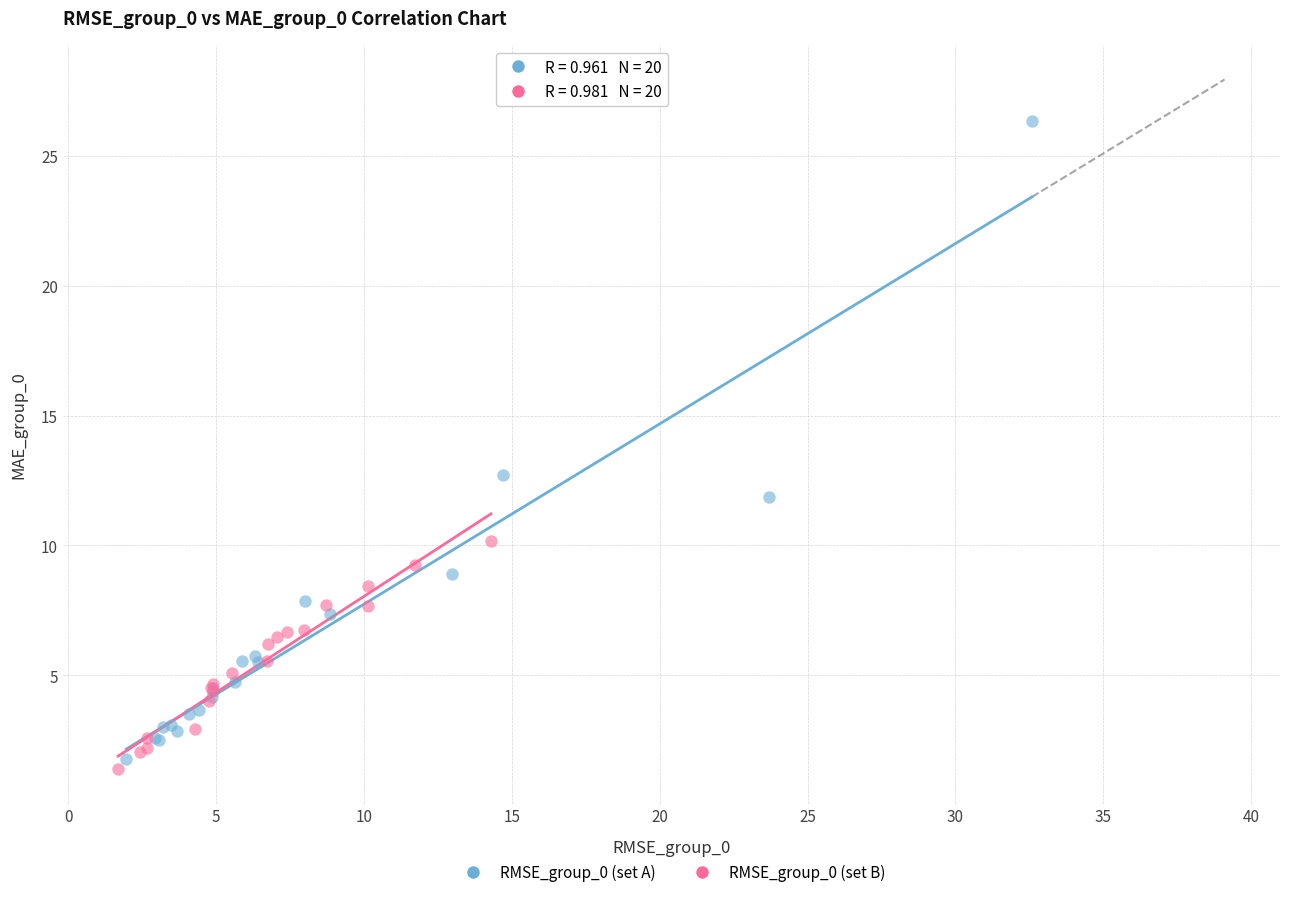

Which series reaches the maximum Y coordinate?

RMSE_group_0 (set A)